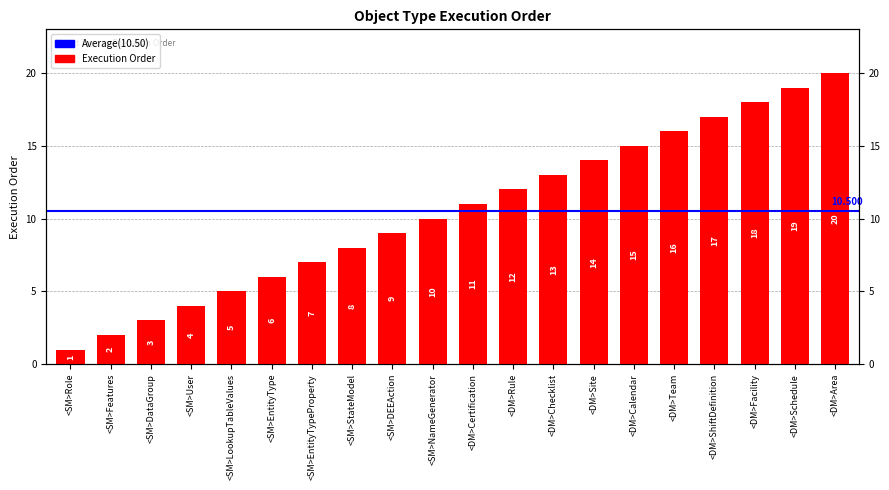

What is the label of the 7th bar from the left?

<SM>EntityTypeProperty